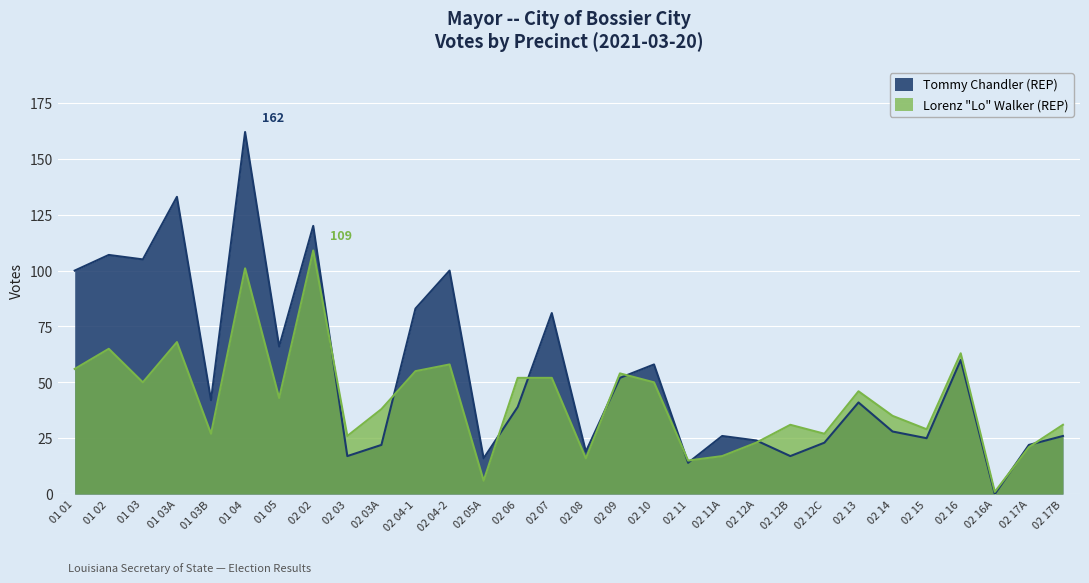

The value of Lorenz Walker (REP) at 02 14 is 35. True or false?

True